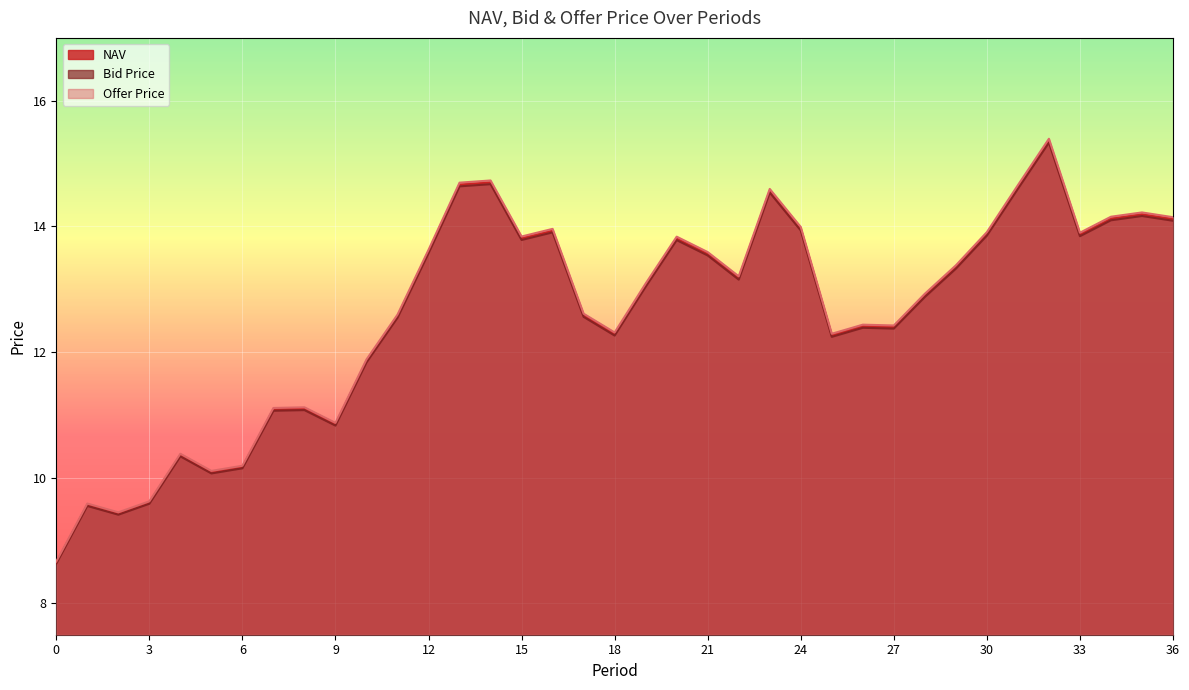

The Bid Price series shows 8.6 at 0. True or false?

True